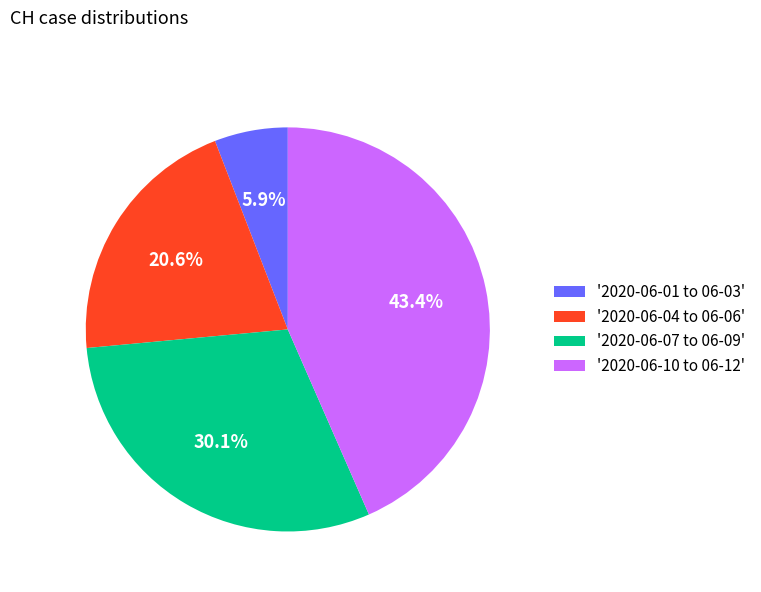

Rank the categories by value from lowest to highest.

'2020-06-01 to 06-03', '2020-06-04 to 06-06', '2020-06-07 to 06-09', '2020-06-10 to 06-12'